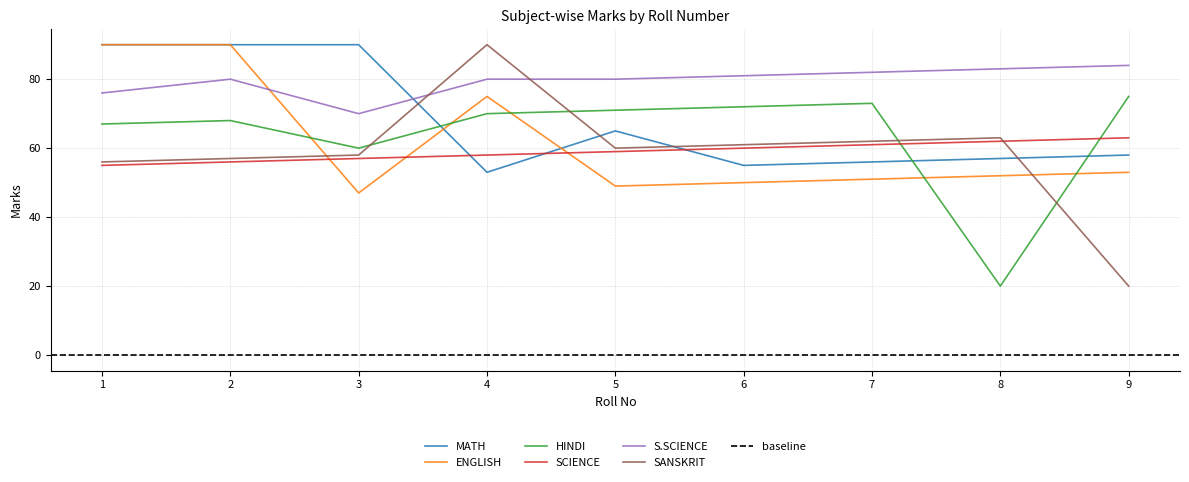

What is the sum of the ENGLISH values at 7 and 4?

126